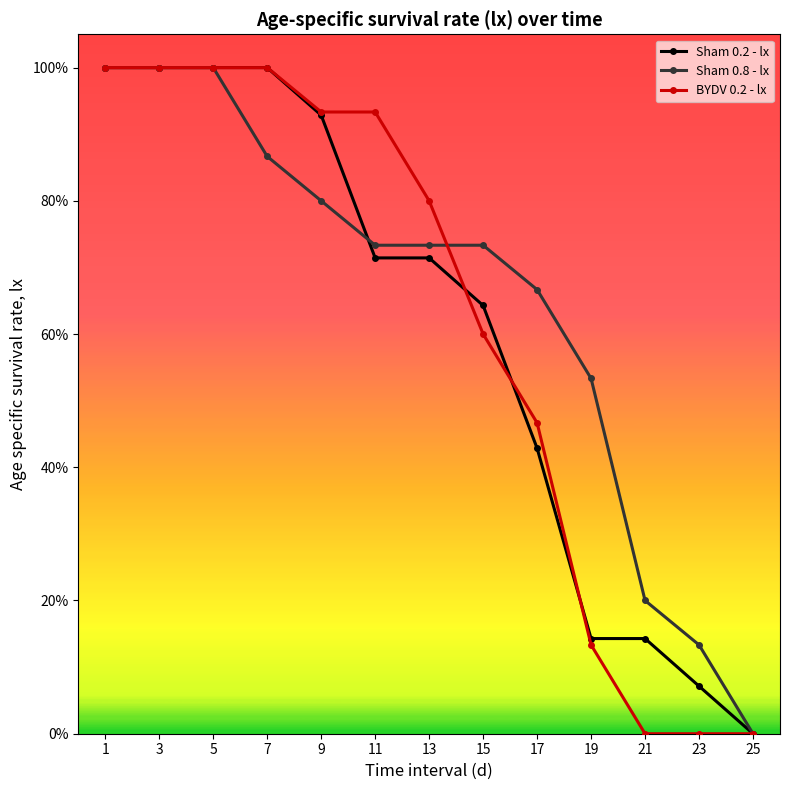

At which category is the sum across all series the highest?

1